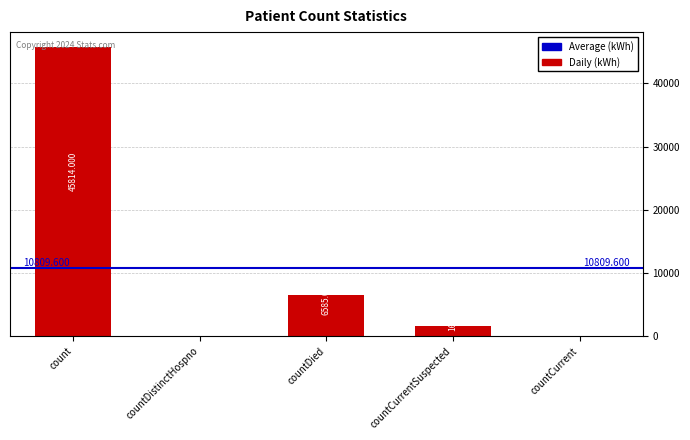

Reading left to right, list all the values displayed in this chart.

count=45814	countDistinctHospno=0	countDied=6585	countCurrentSuspected=1649	countCurrent=0